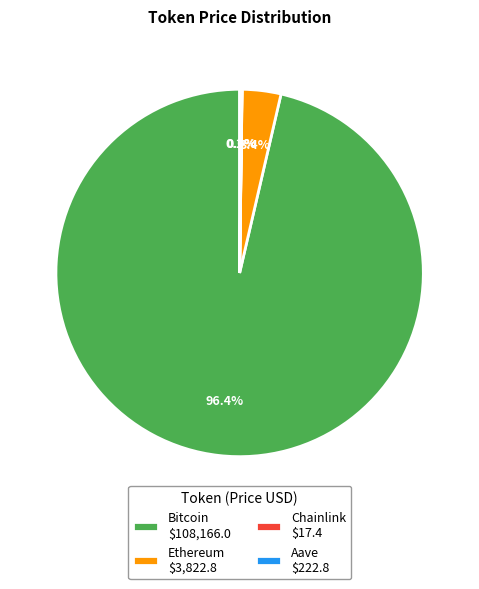

Does Bitcoin represent more than half of the total?

Yes